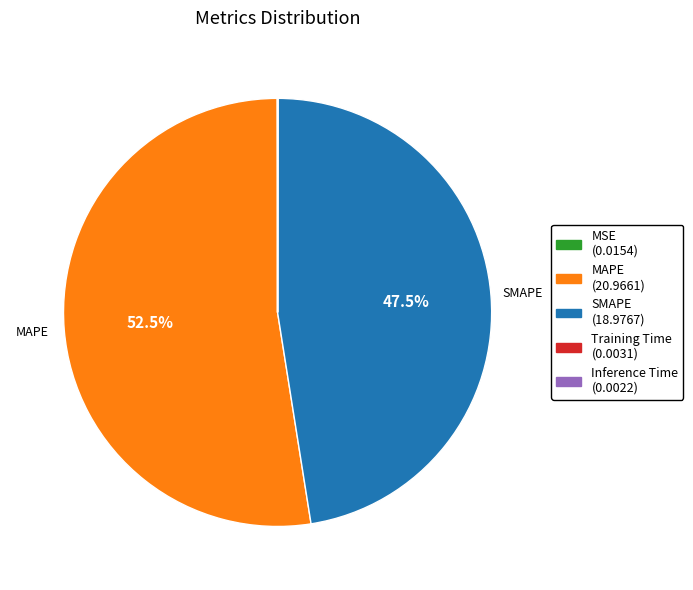

Is there a majority slice in this chart?

Yes